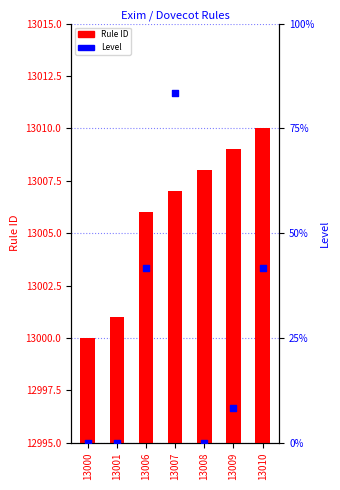

Which series has the widest spread of Y values?

Rule ID